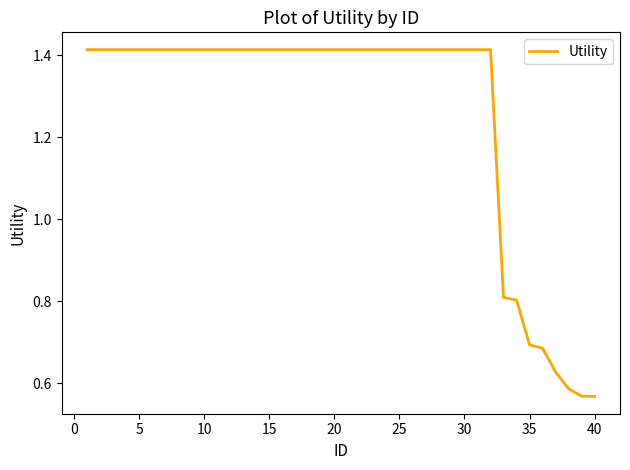

How many lines are shown in the chart?

1